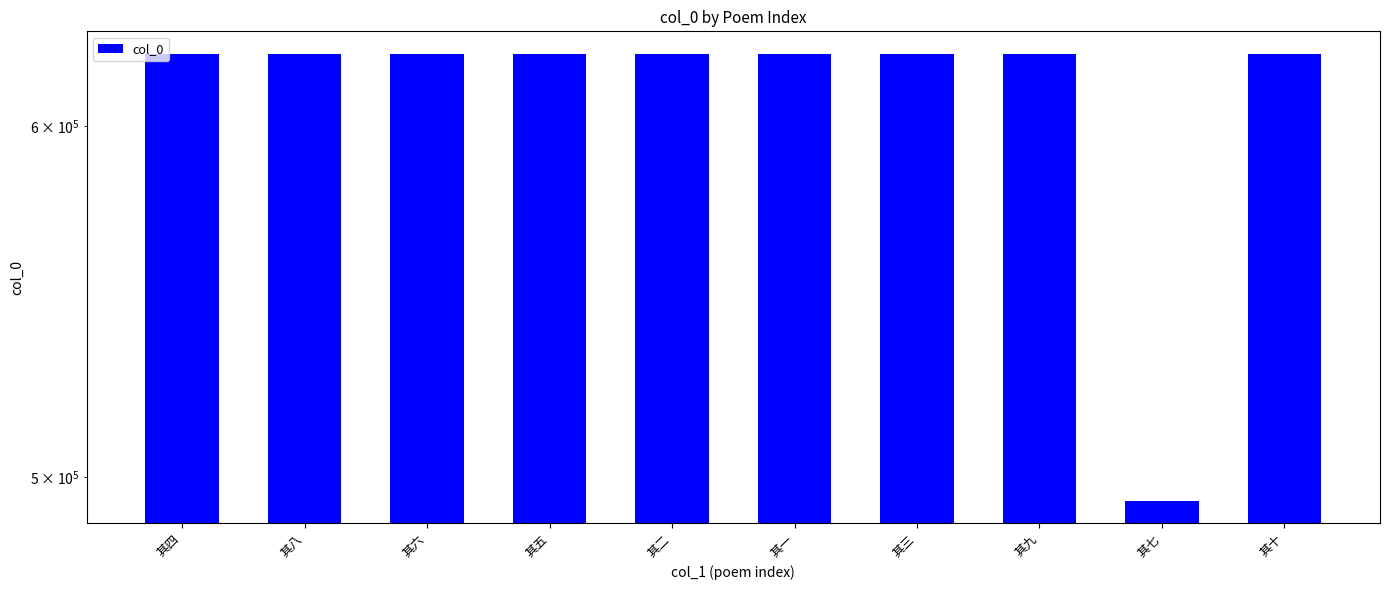

What value does the data have at 其三, to the nearest 50?

622900